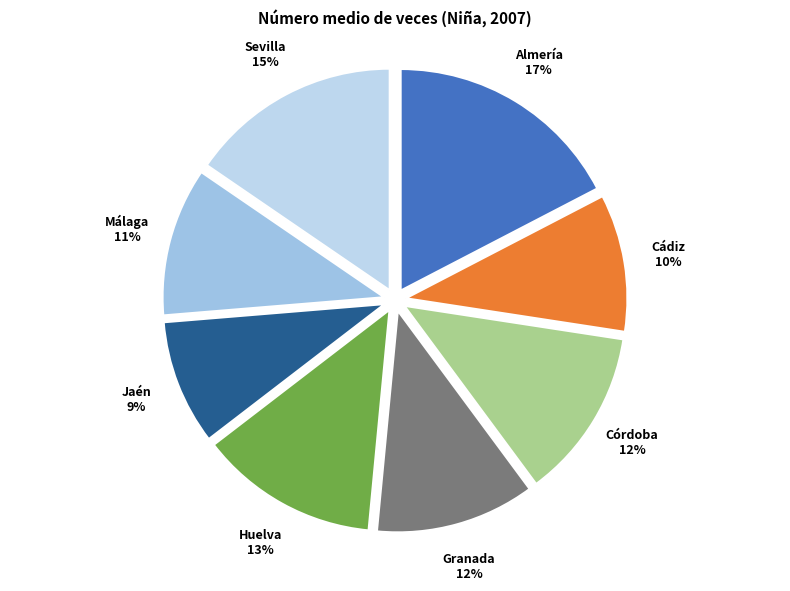

How many slices are in this pie chart?

8